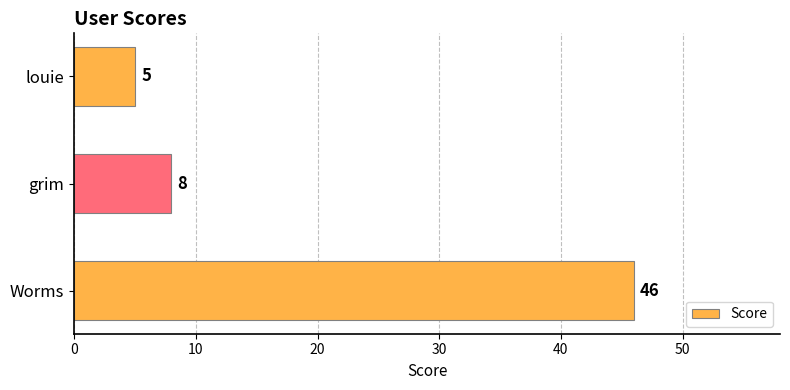

Reading bottom to top, transcribe all the data shown in this chart.

Worms=46	grim=8	louie=5